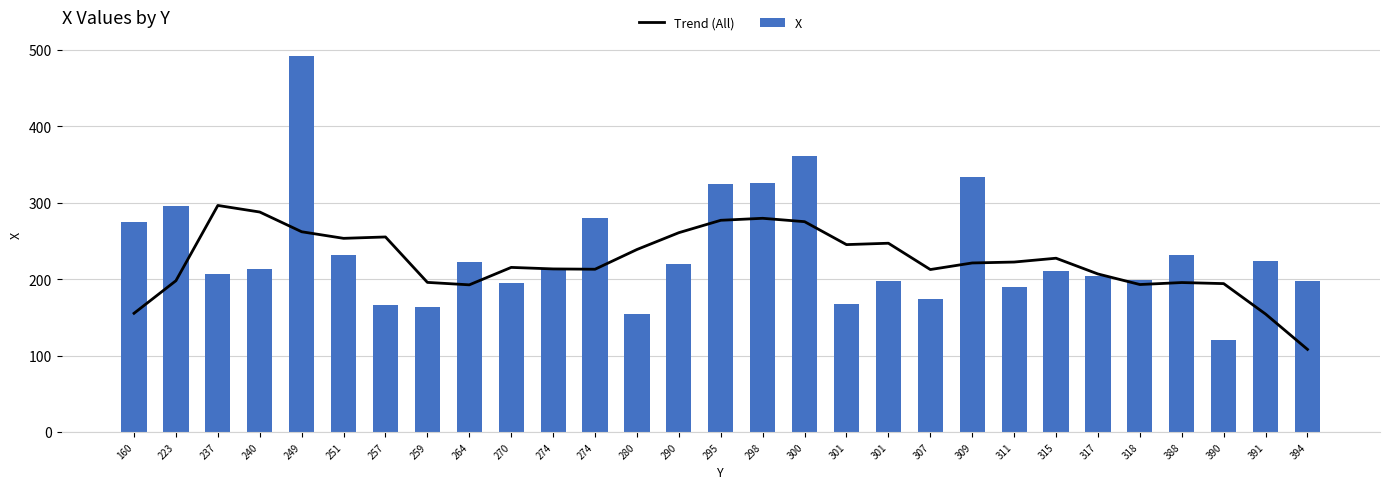

What is the total value across all series at 391?

377.2